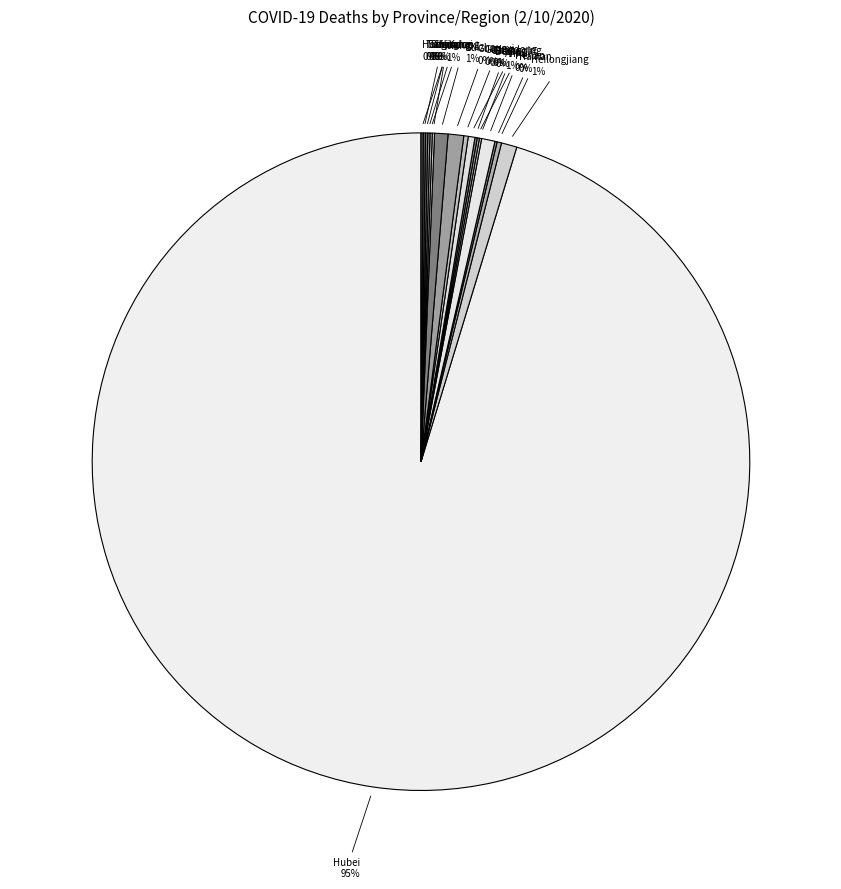

To the nearest percent, what is the average slice percentage?

6%